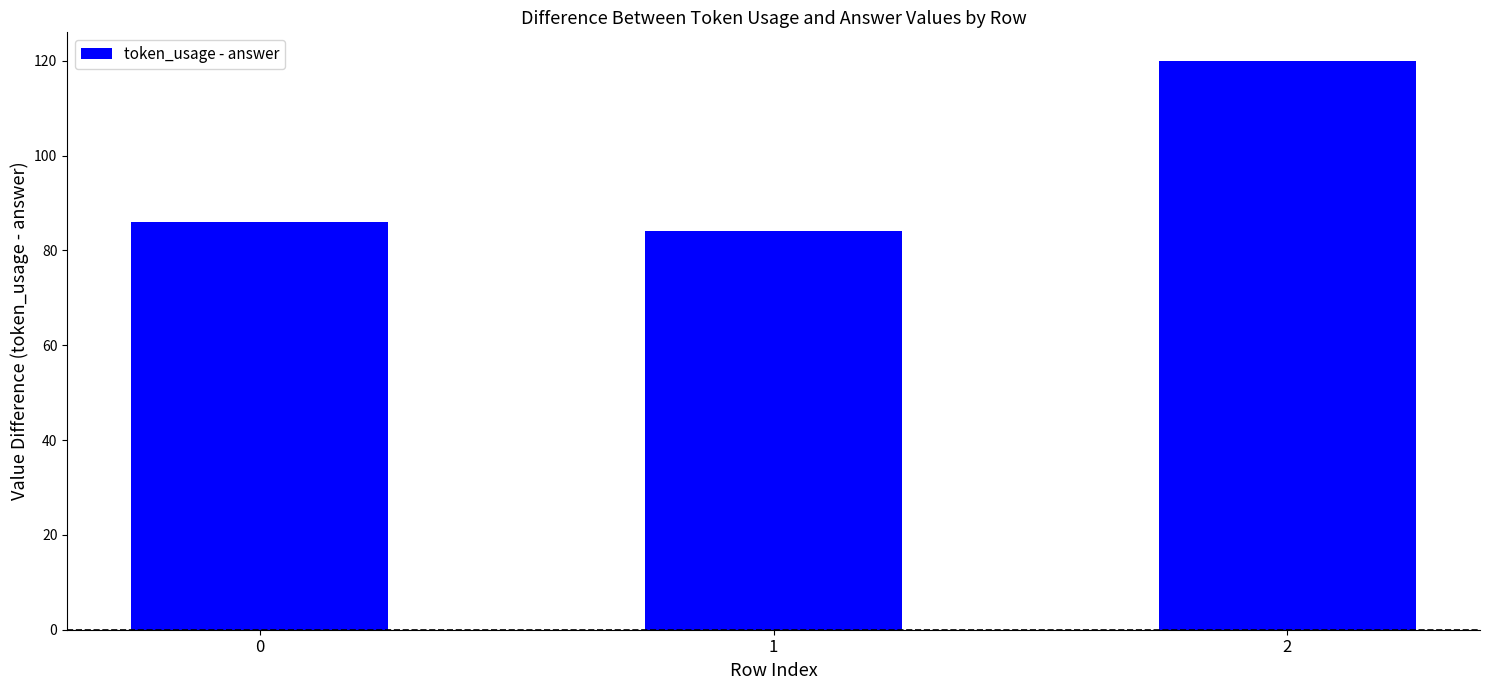

Count the number of categories in the chart.

3